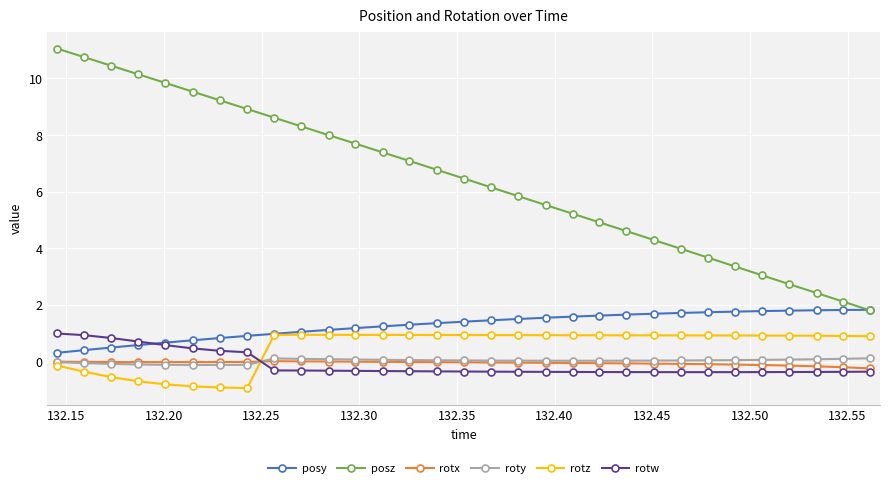

What is the value of the rotz point at the 3rd from the left?

-0.5